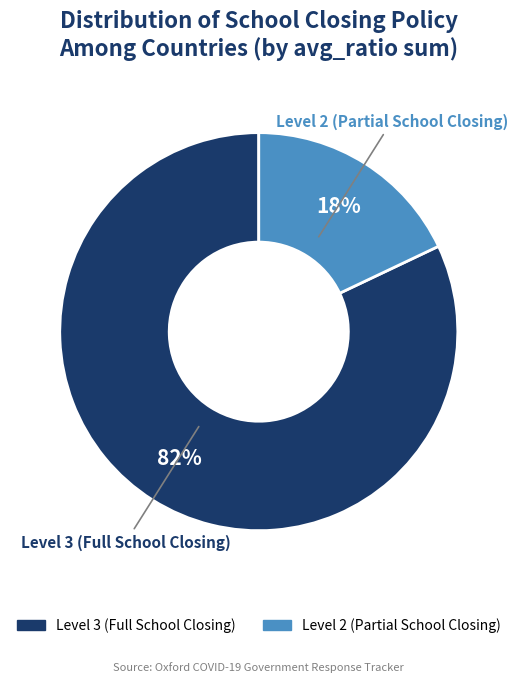

To the nearest percent, what is the difference between the largest and smallest slice percentages?

64%